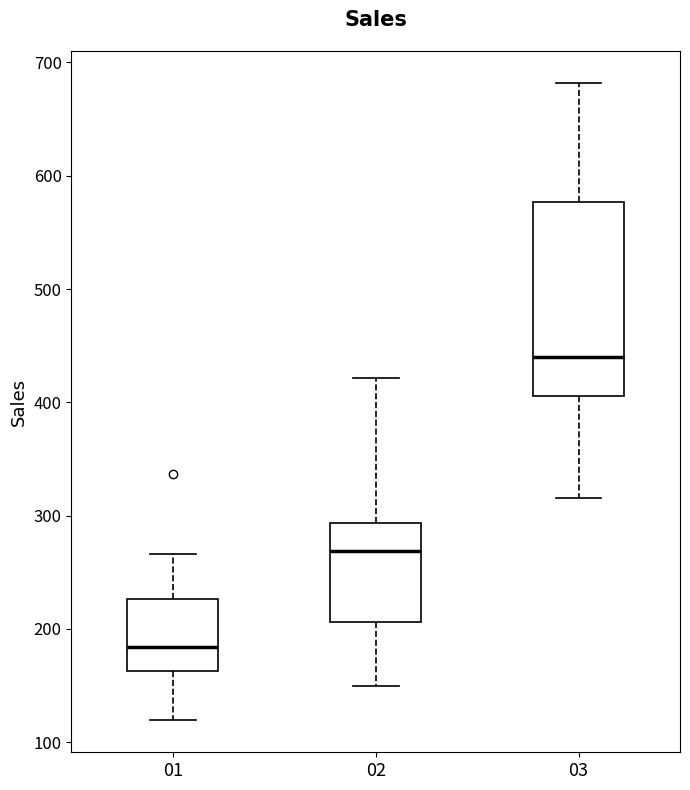

Which box has the lowest median line?

01